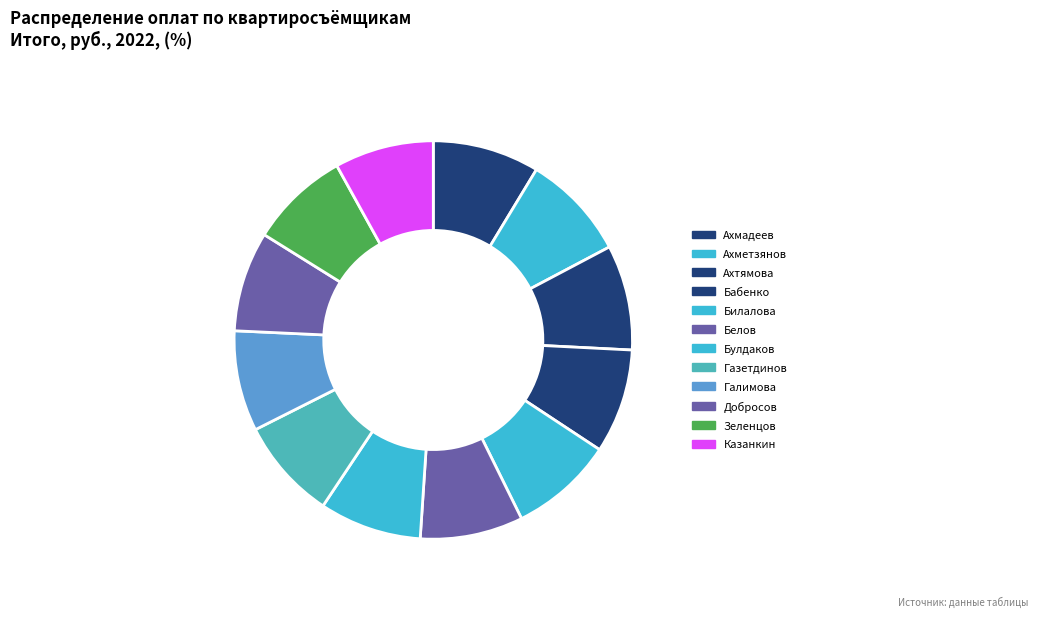

Is there a majority slice in this chart?

No